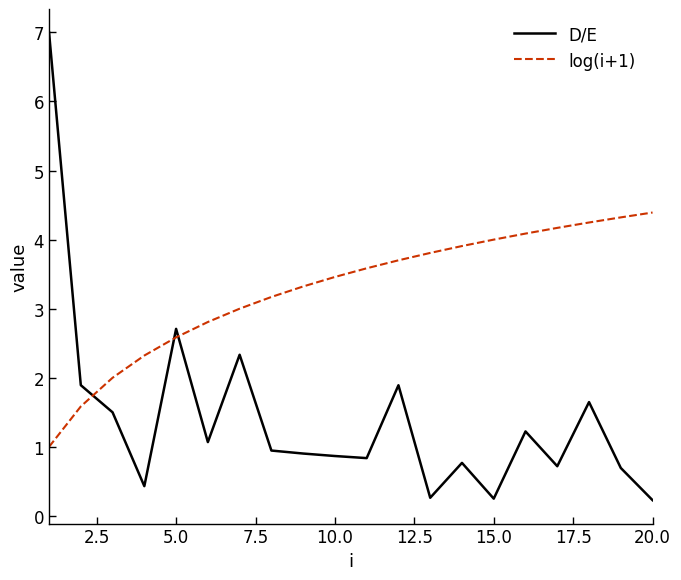

Which series has the largest range (max minus min)?

D/E